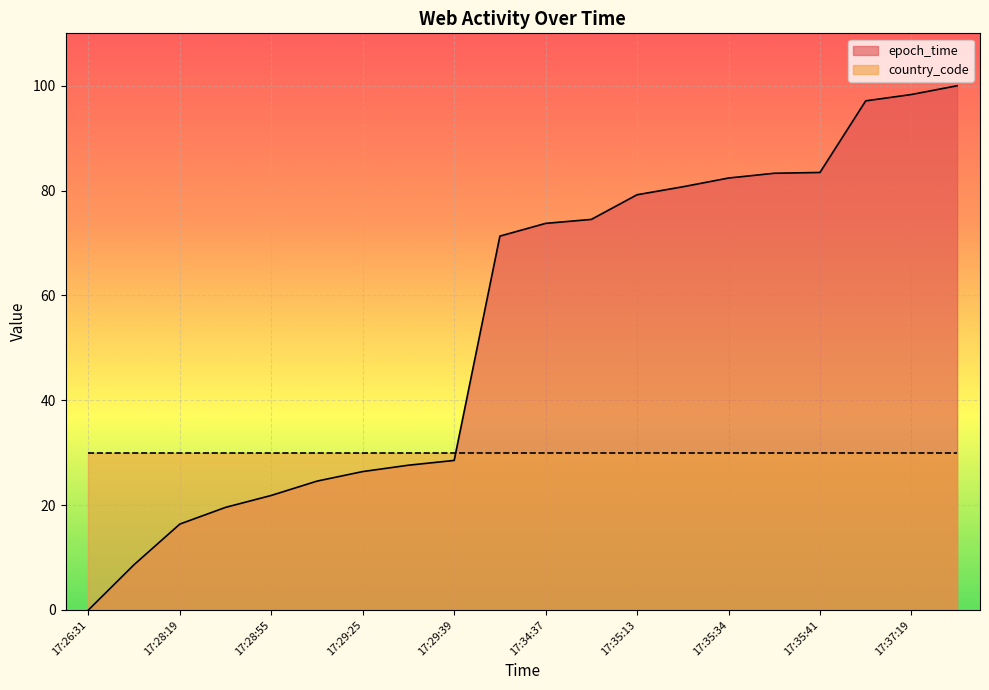

Where does the data first go above 73?

17:34:37